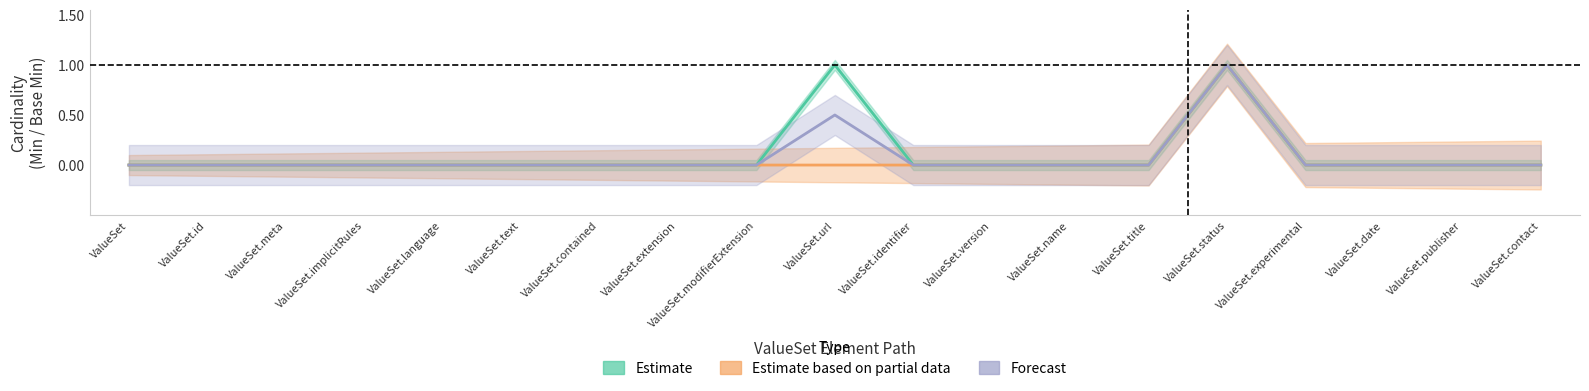

True or false: Estimate and Estimate based on partial data cross at least once.

False